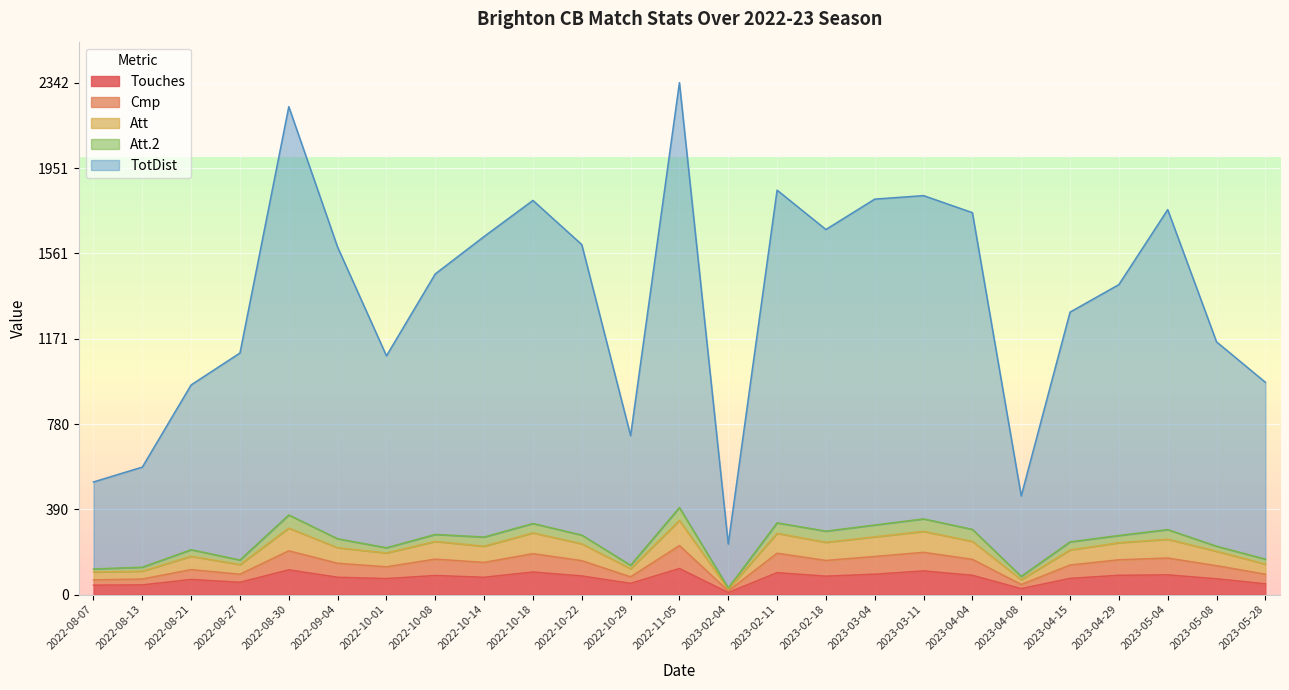

What is the greatest value displayed?

2342